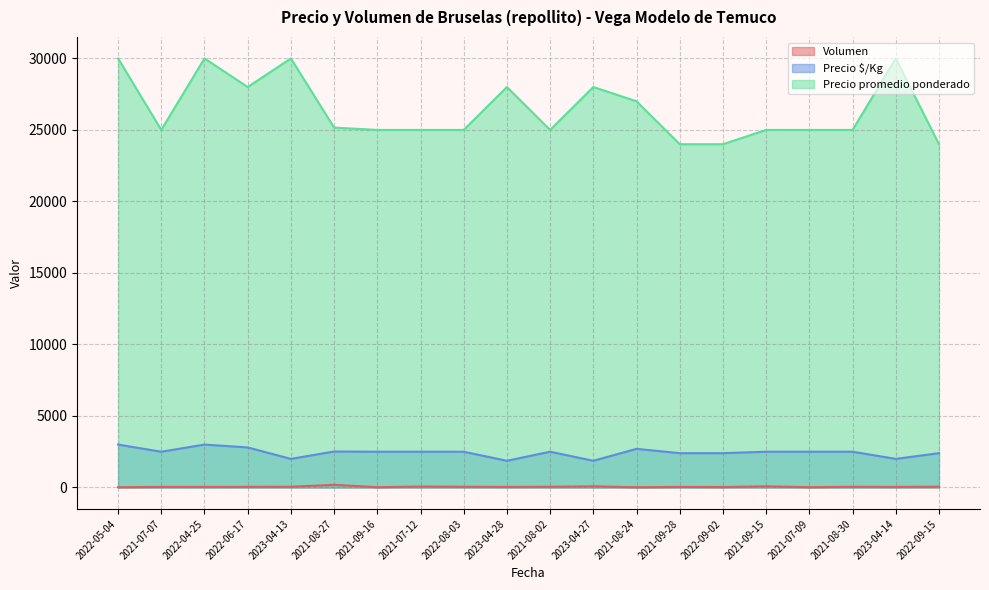

What is the label of the 1st point from the right?

2022-09-15